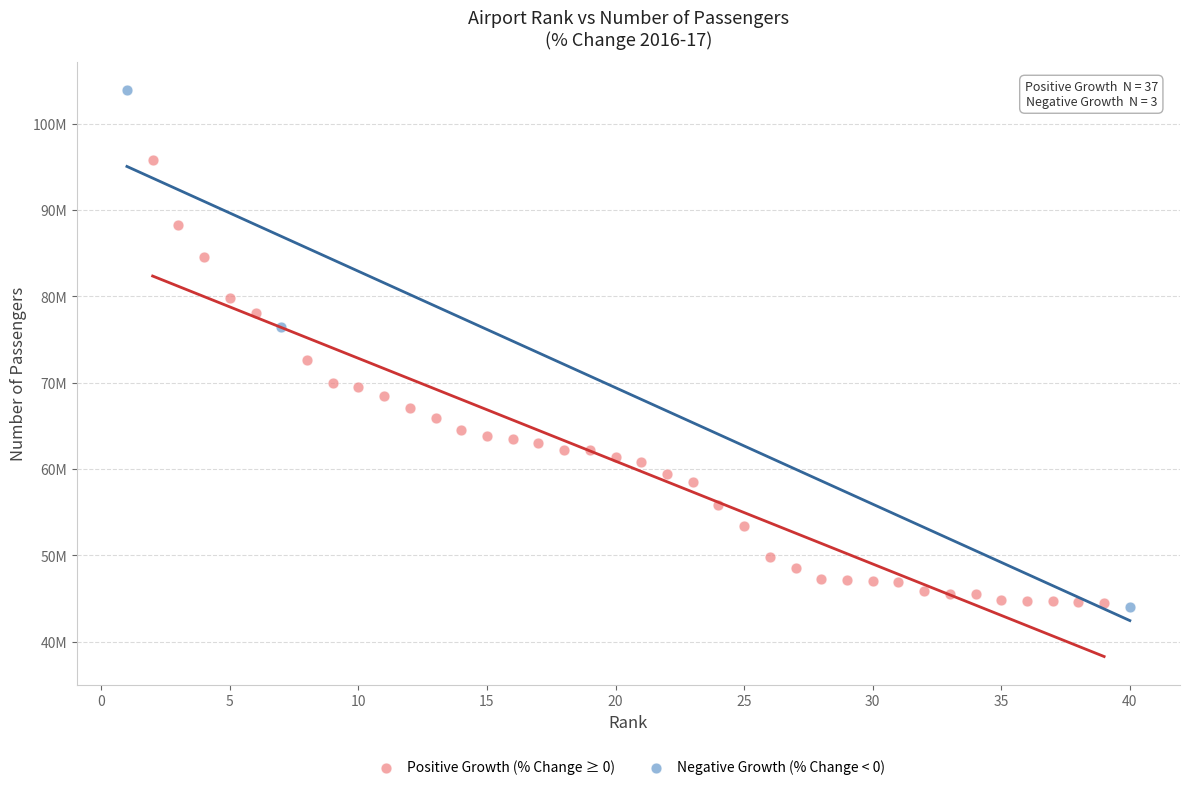

What are all the series names shown in the legend?

Positive Growth (% Change ≥ 0), Negative Growth (% Change < 0)